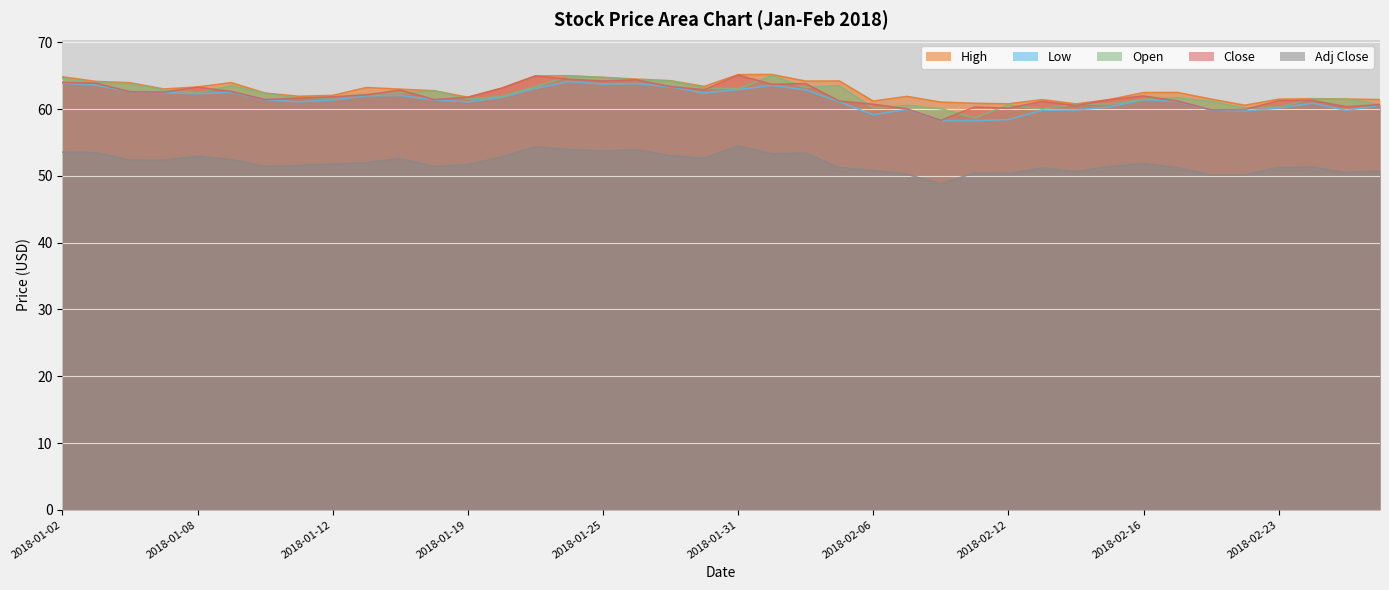

How many lines are shown in the chart?

5